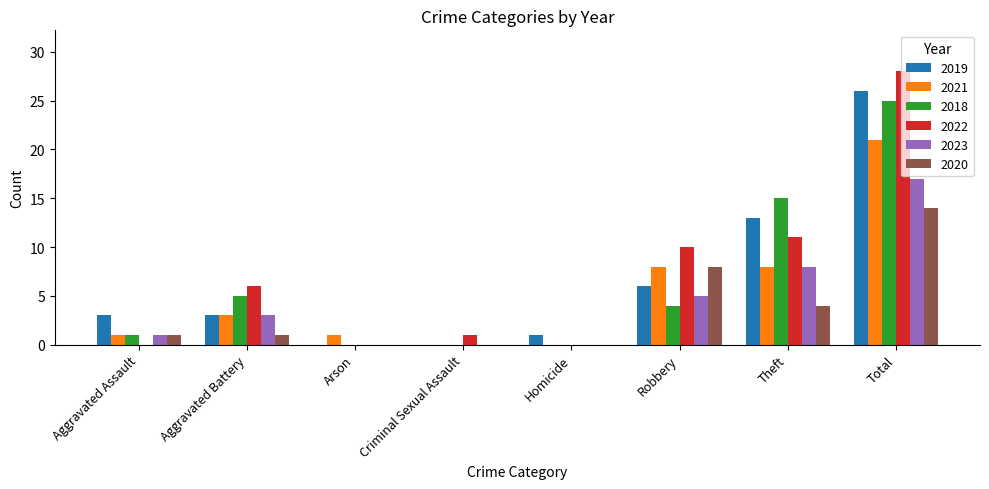

Reading left to right, what are all the values shown in this chart?

2019: Aggravated Assault=3	Aggravated Battery=3	Arson=0	Criminal Sexual Assault=0	Homicide=1	Robbery=6	Theft=13	Total=26
2021: Aggravated Assault=1	Aggravated Battery=3	Arson=1	Criminal Sexual Assault=0	Homicide=0	Robbery=8	Theft=8	Total=21
2018: Aggravated Assault=1	Aggravated Battery=5	Arson=0	Criminal Sexual Assault=0	Homicide=0	Robbery=4	Theft=15	Total=25
2022: Aggravated Assault=0	Aggravated Battery=6	Arson=0	Criminal Sexual Assault=1	Homicide=0	Robbery=10	Theft=11	Total=28
2023: Aggravated Assault=1	Aggravated Battery=3	Arson=0	Criminal Sexual Assault=0	Homicide=0	Robbery=5	Theft=8	Total=17
2020: Aggravated Assault=1	Aggravated Battery=1	Arson=0	Criminal Sexual Assault=0	Homicide=0	Robbery=8	Theft=4	Total=14